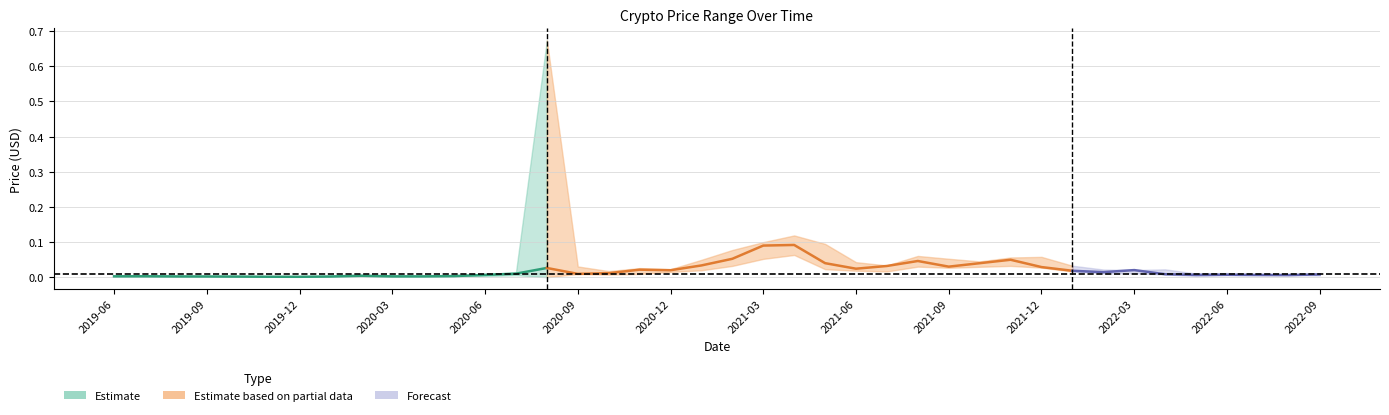

At which category is the sum across all series the highest?

2020-08